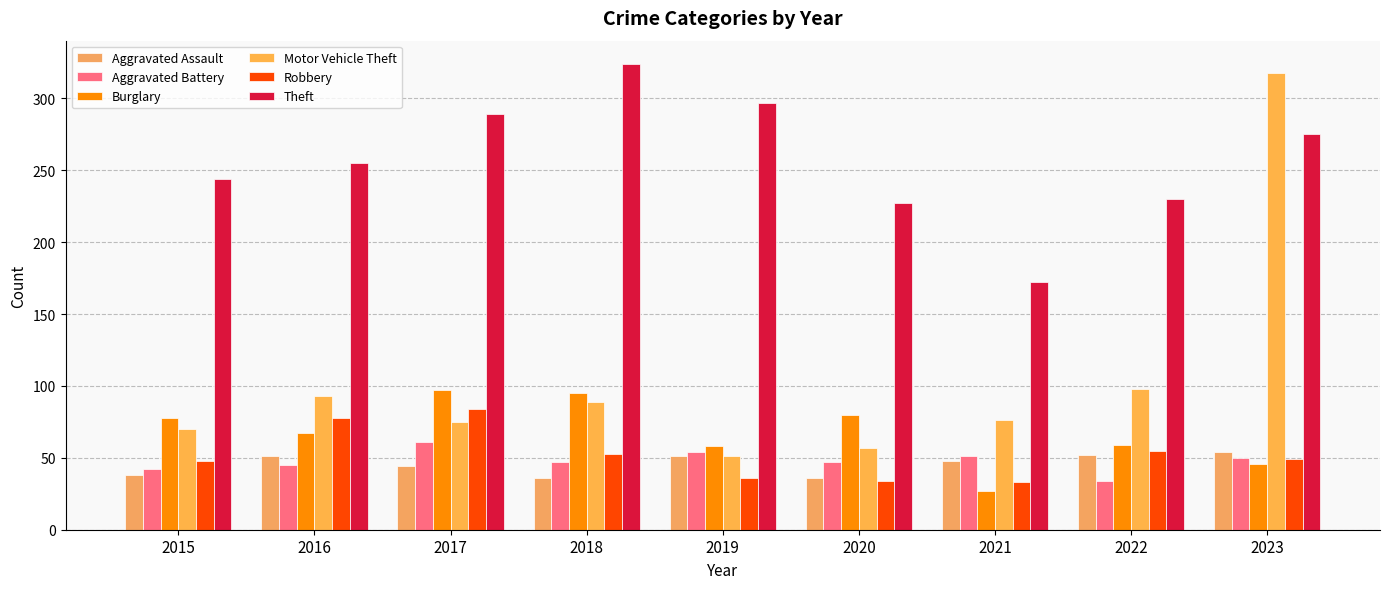

What is the value of the Robbery bar at the 6th from the left?

34